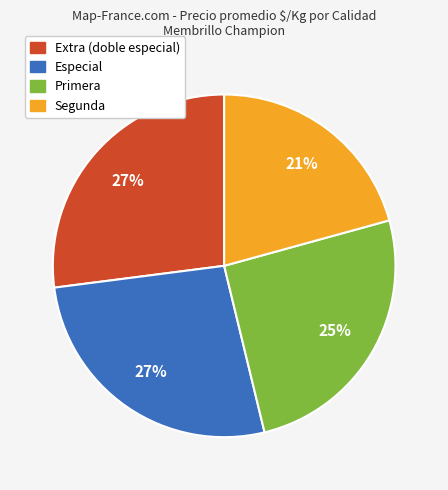

Does any single category account for the majority?

No